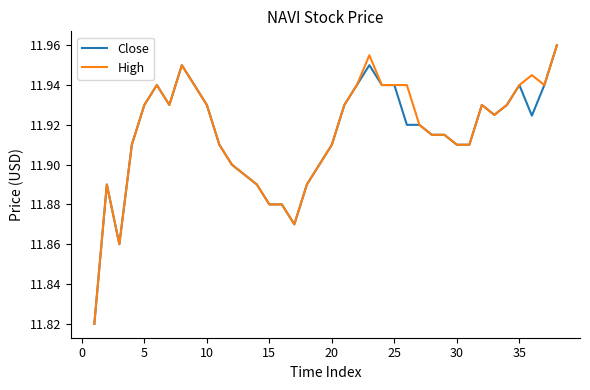

What is the sum of all High values?

452.8